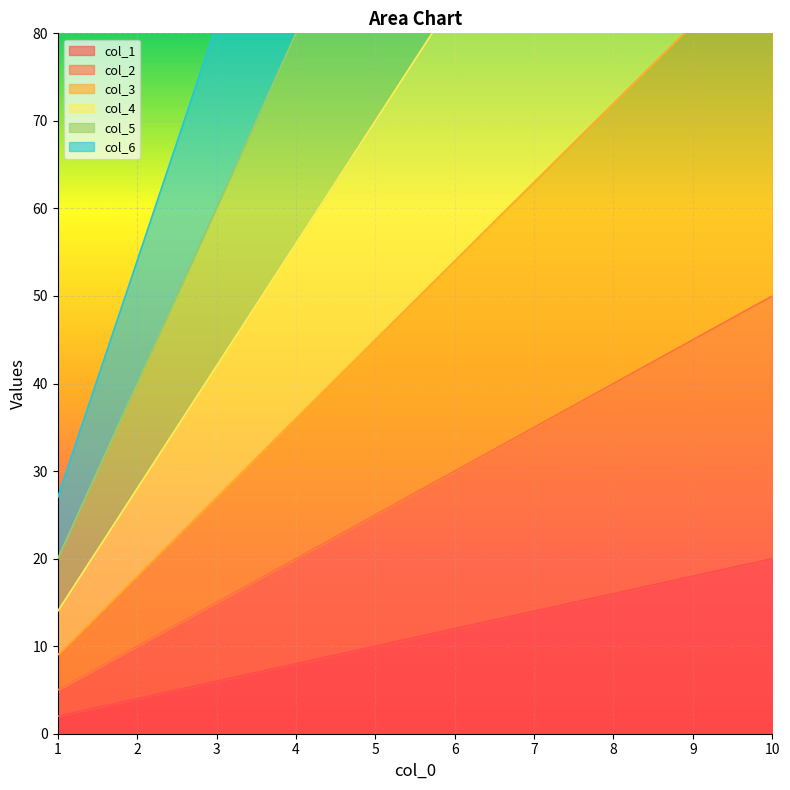

Reading right to left, transcribe all the data shown in this chart.

col_1: 10=20	9=18	8=16	7=14	6=12	5=10	4=8	3=6	2=4	1=2
col_2: 10=50	9=45	8=40	7=35	6=30	5=25	4=20	3=15	2=10	1=5
col_3: 10=90	9=81	8=72	7=63	6=54	5=45	4=36	3=27	2=18	1=9
col_4: 10=140	9=126	8=112	7=98	6=84	5=70	4=56	3=42	2=28	1=14
col_5: 10=200	9=180	8=160	7=140	6=120	5=100	4=80	3=60	2=40	1=20
col_6: 10=270	9=243	8=216	7=189	6=162	5=135	4=108	3=81	2=54	1=27